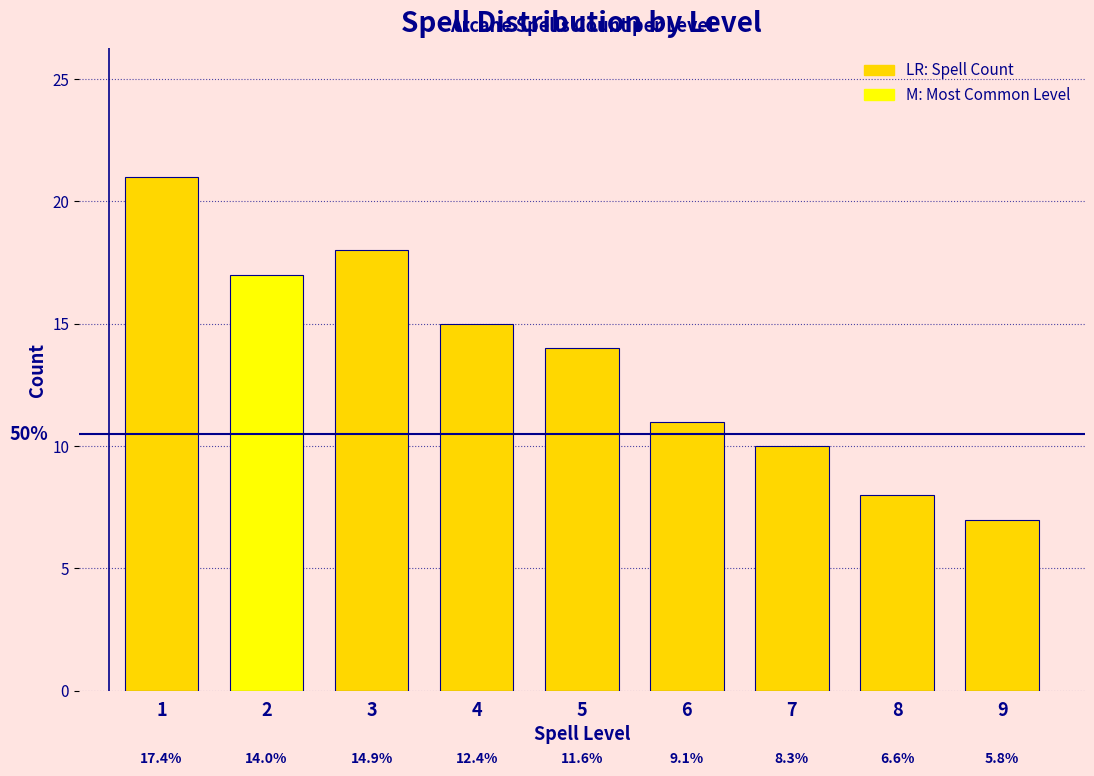

How many bars are there in total?

9